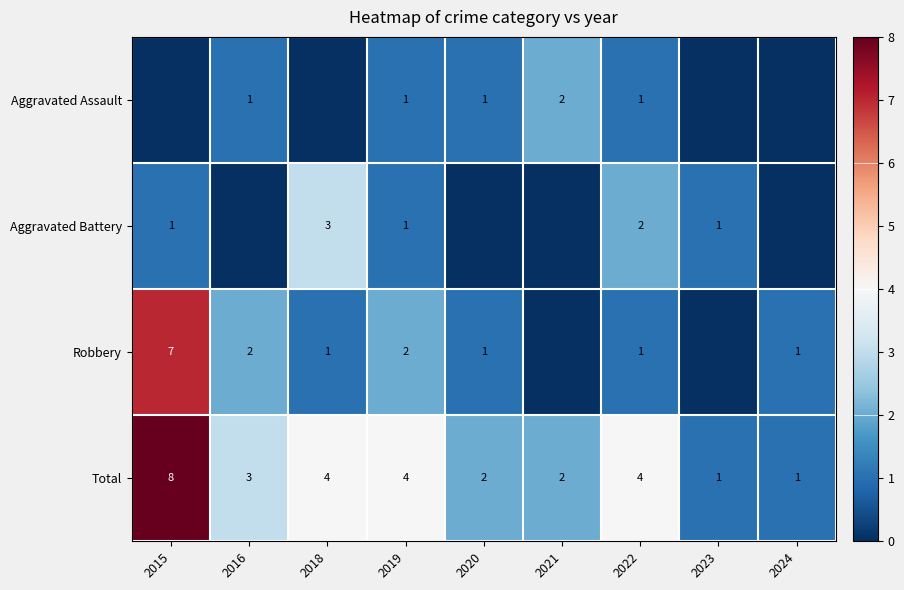

Is the value of Total at 2018 greater than the value of Aggravated Battery at 2015?

Yes